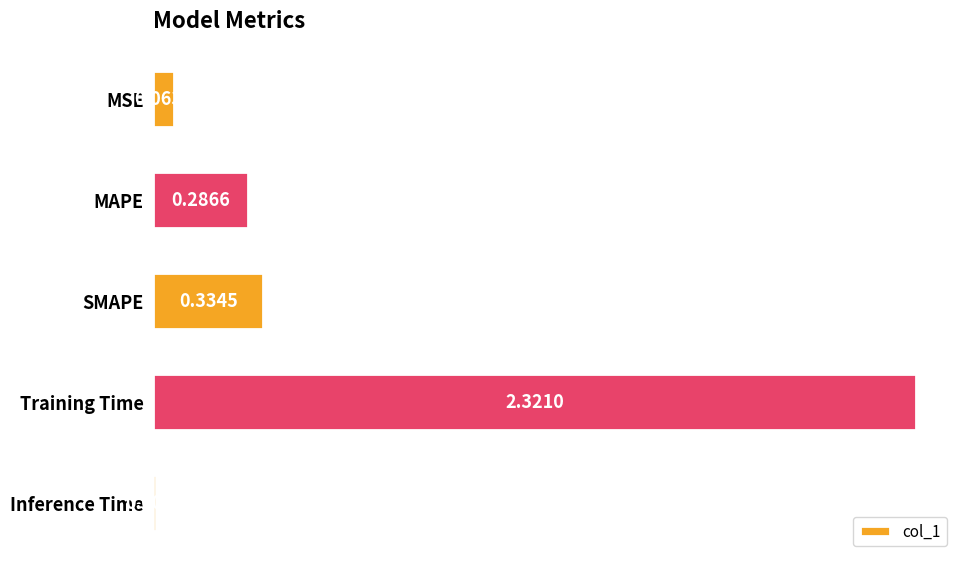

Which has a higher value, SMAPE or MAPE?

SMAPE